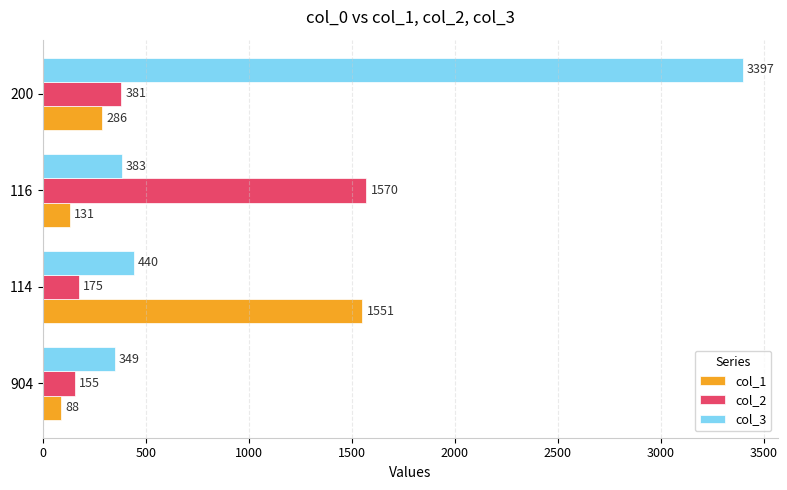

The col_3 series shows 198 at 904. True or false?

False